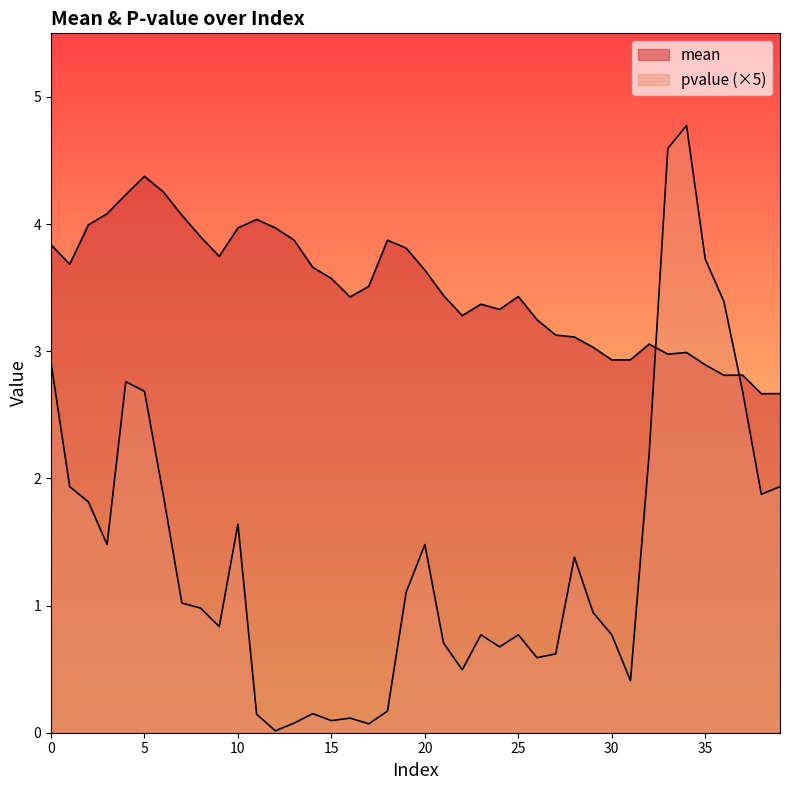

The value of pvalue at 33 is 6.8. True or false?

False